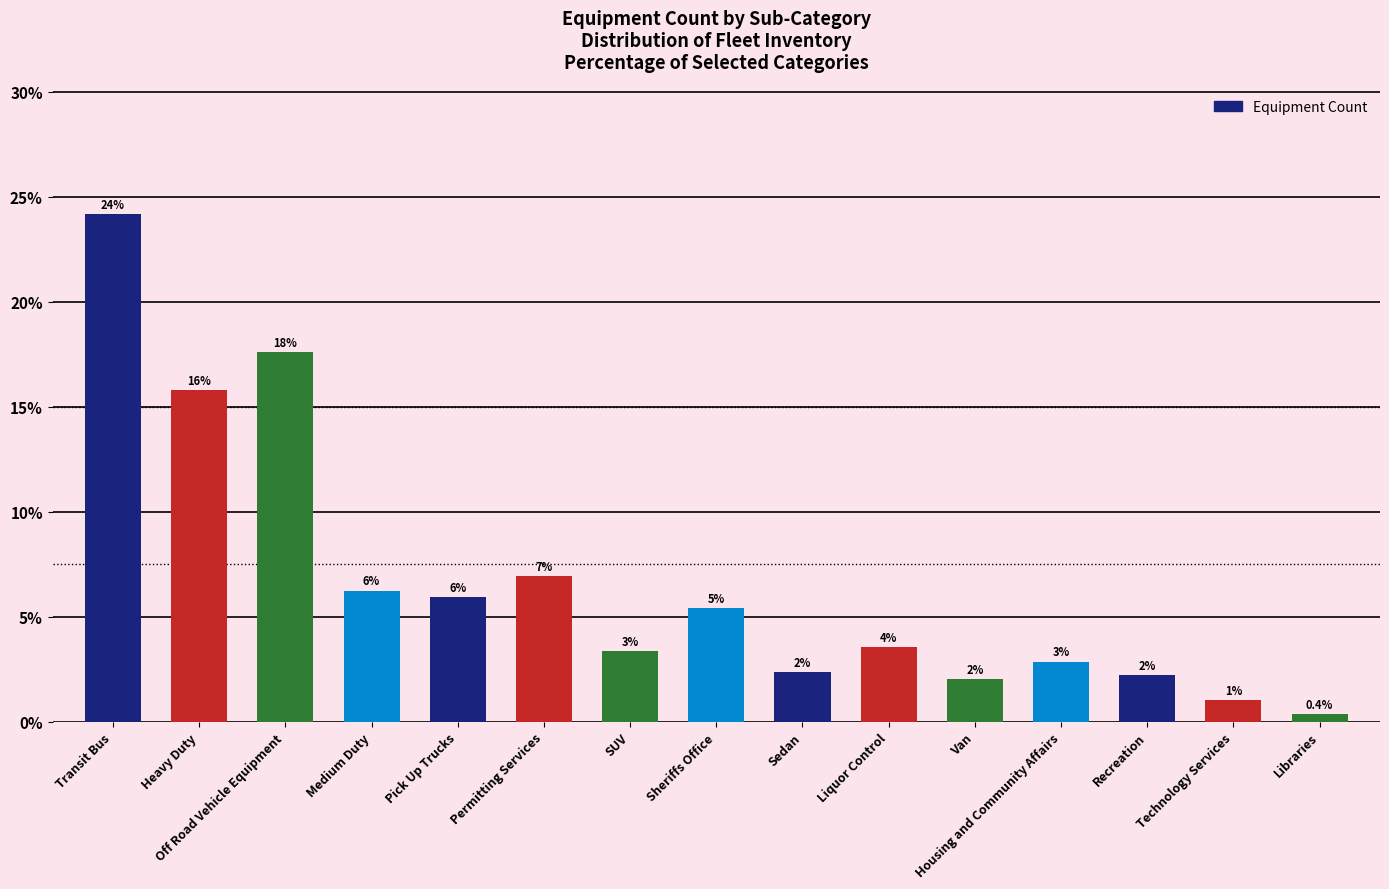

How many bars are there in total?

15